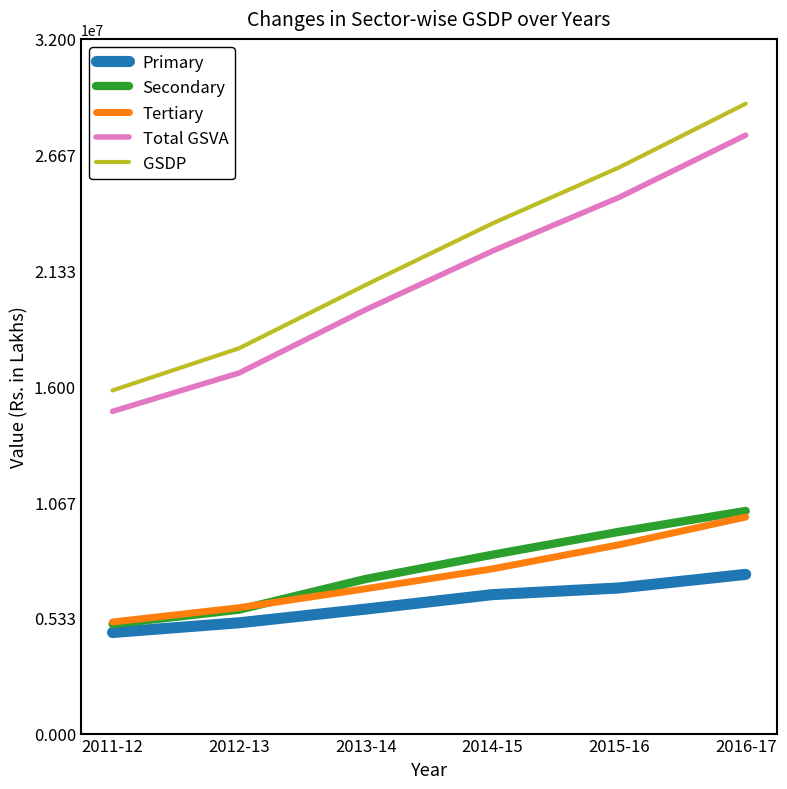

Is it true that Secondary equals 5709372 at 2012-13?

True